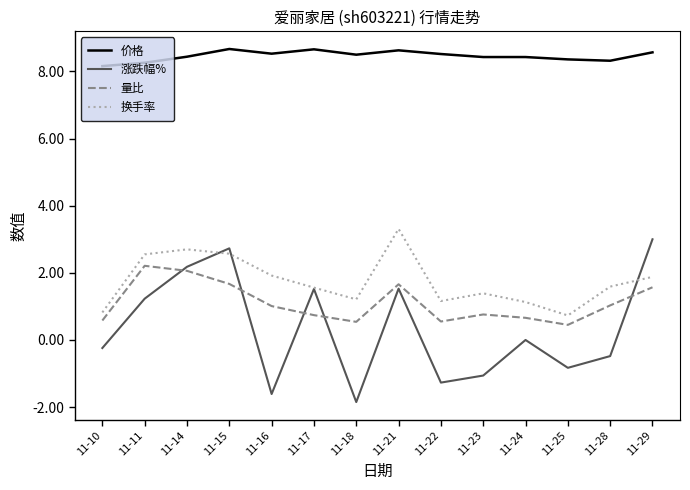

Rank the series at 11-25 from lowest to highest value.

涨跌幅%, 量比, 换手率, 价格